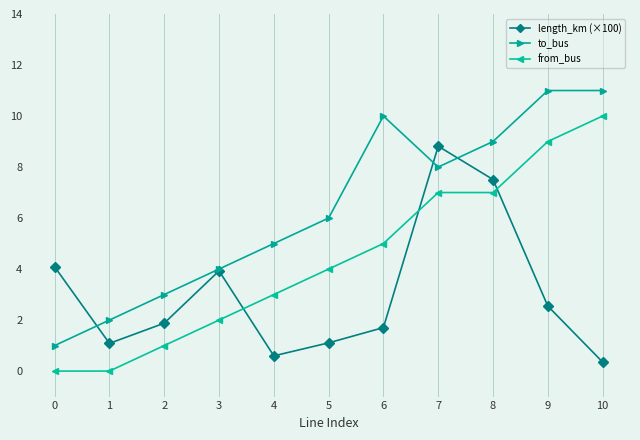

What is the difference between the highest and lowest values at 4?

4.4